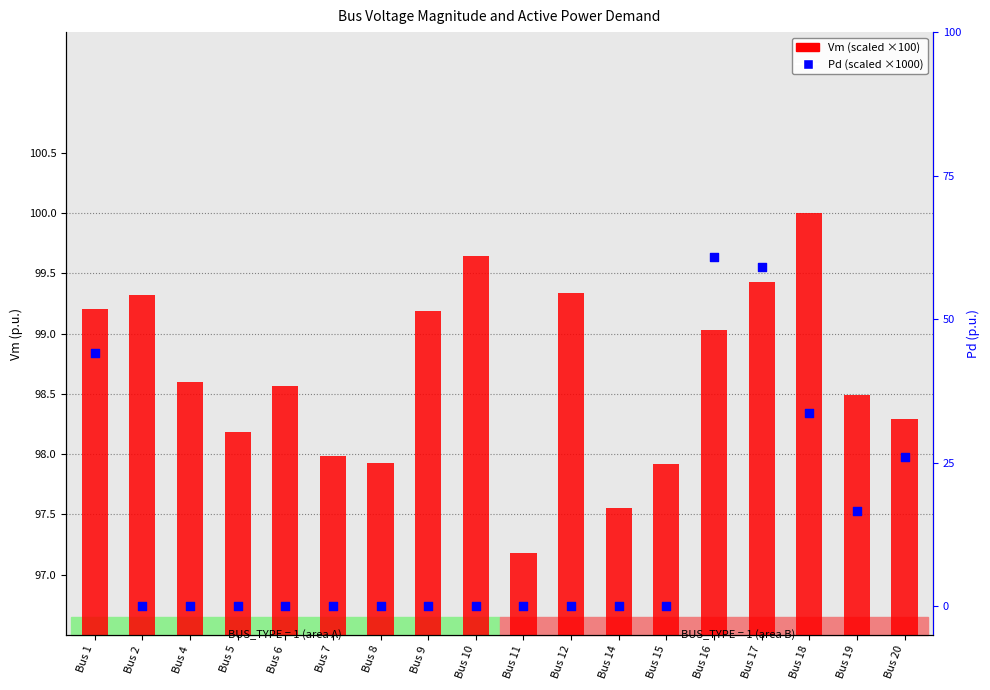

Which series has the widest spread of Y values?

Pd (scaled ×1000)